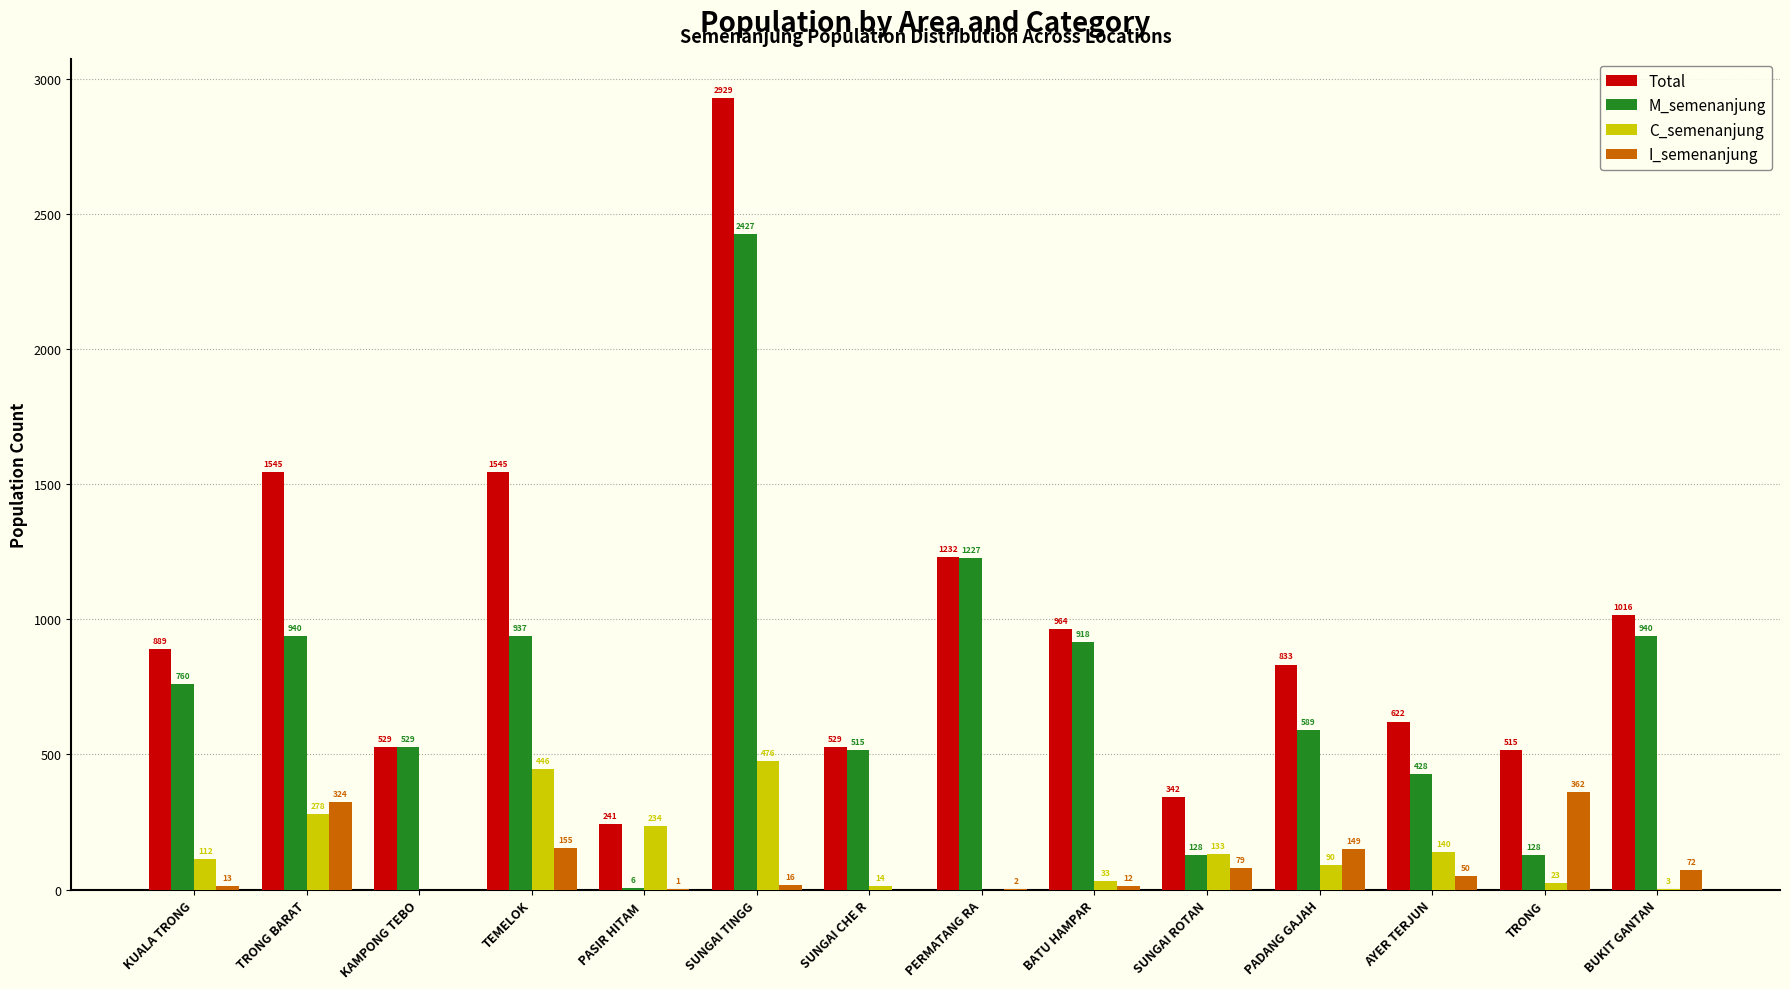

Which series changed the most between SUNGAI CHE R and PADANG GAJAH?

Total